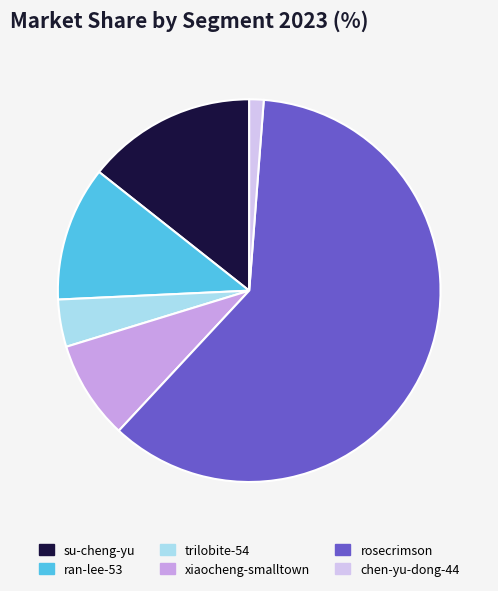

How many segments does this pie chart have?

6